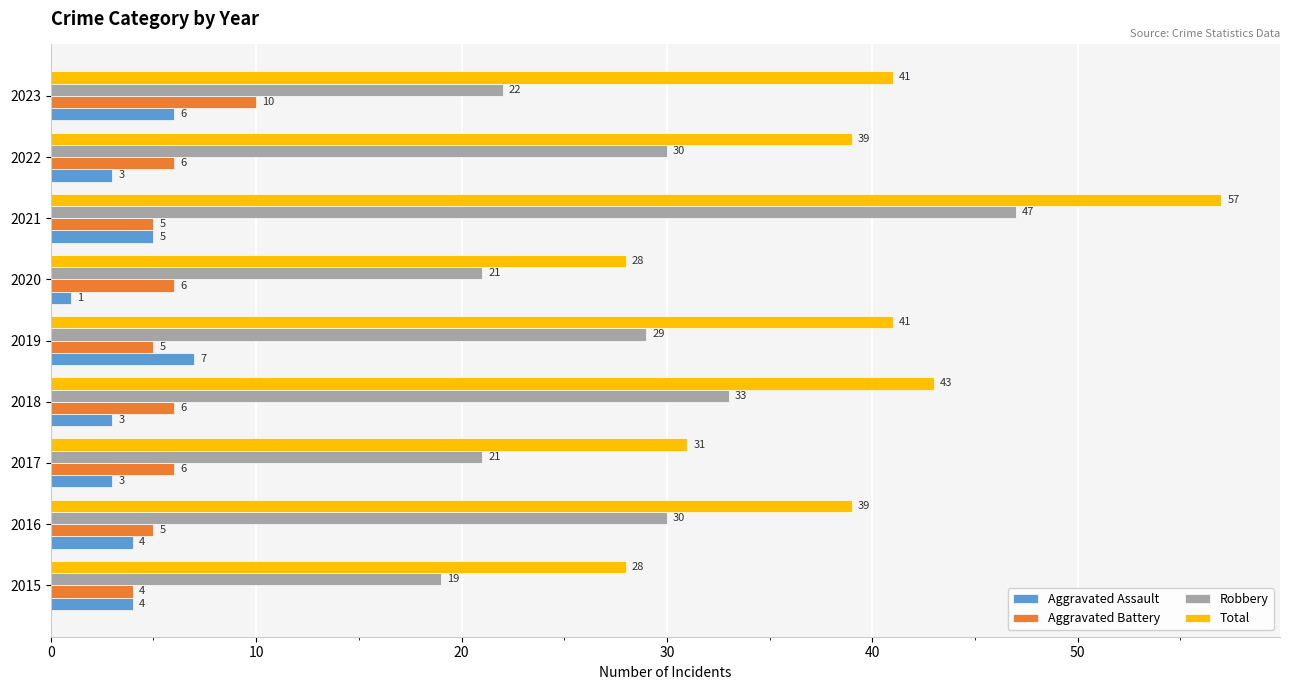

The Aggravated Assault series shows 4 at 2016. True or false?

True